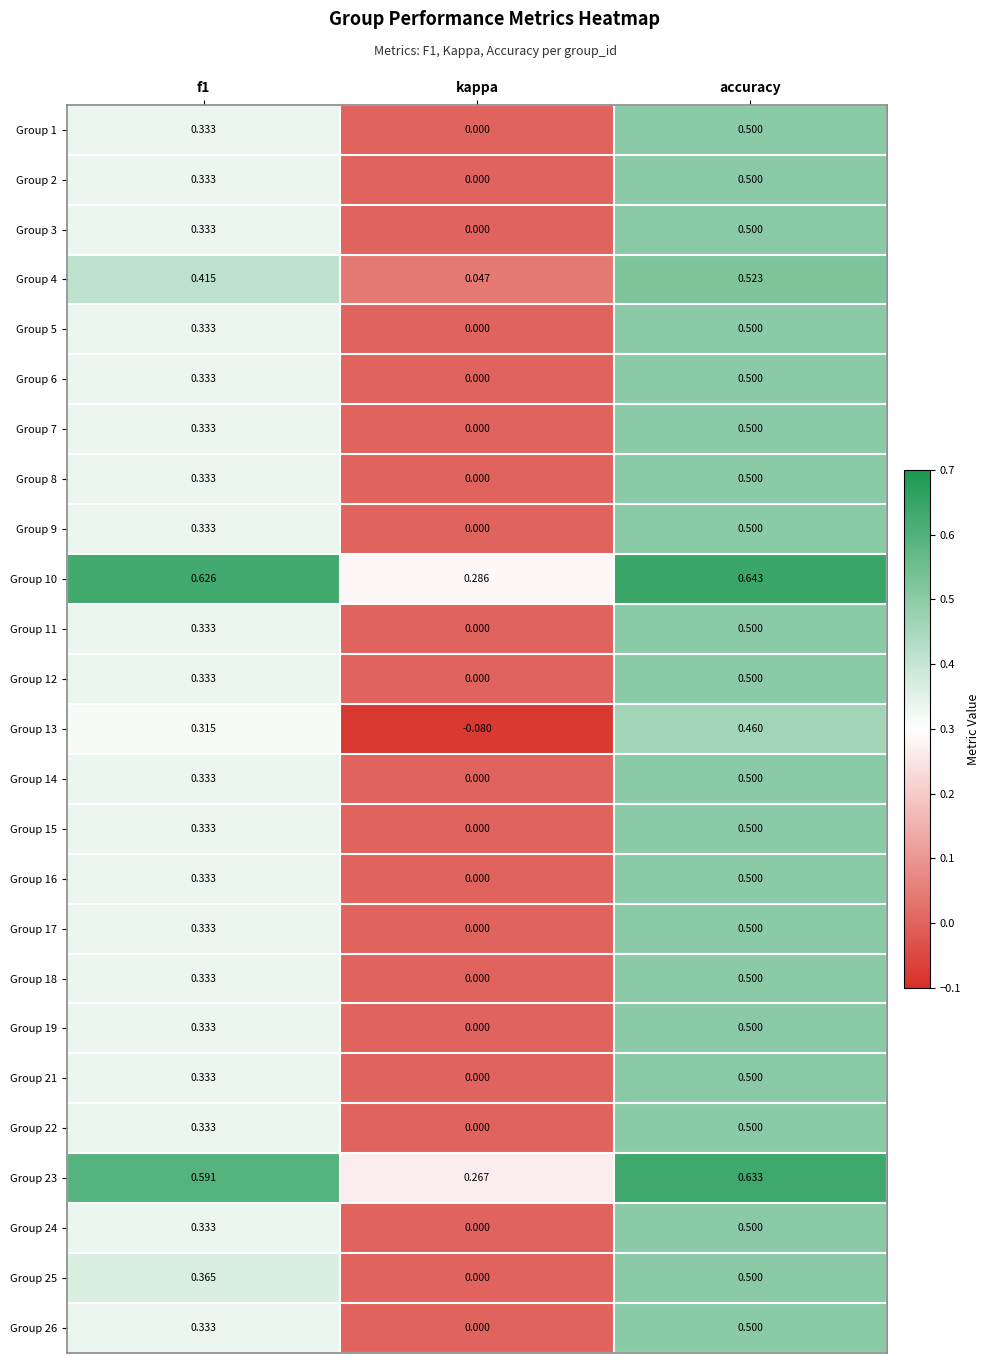

At which category does the chart reach its minimum across all series?

kappa